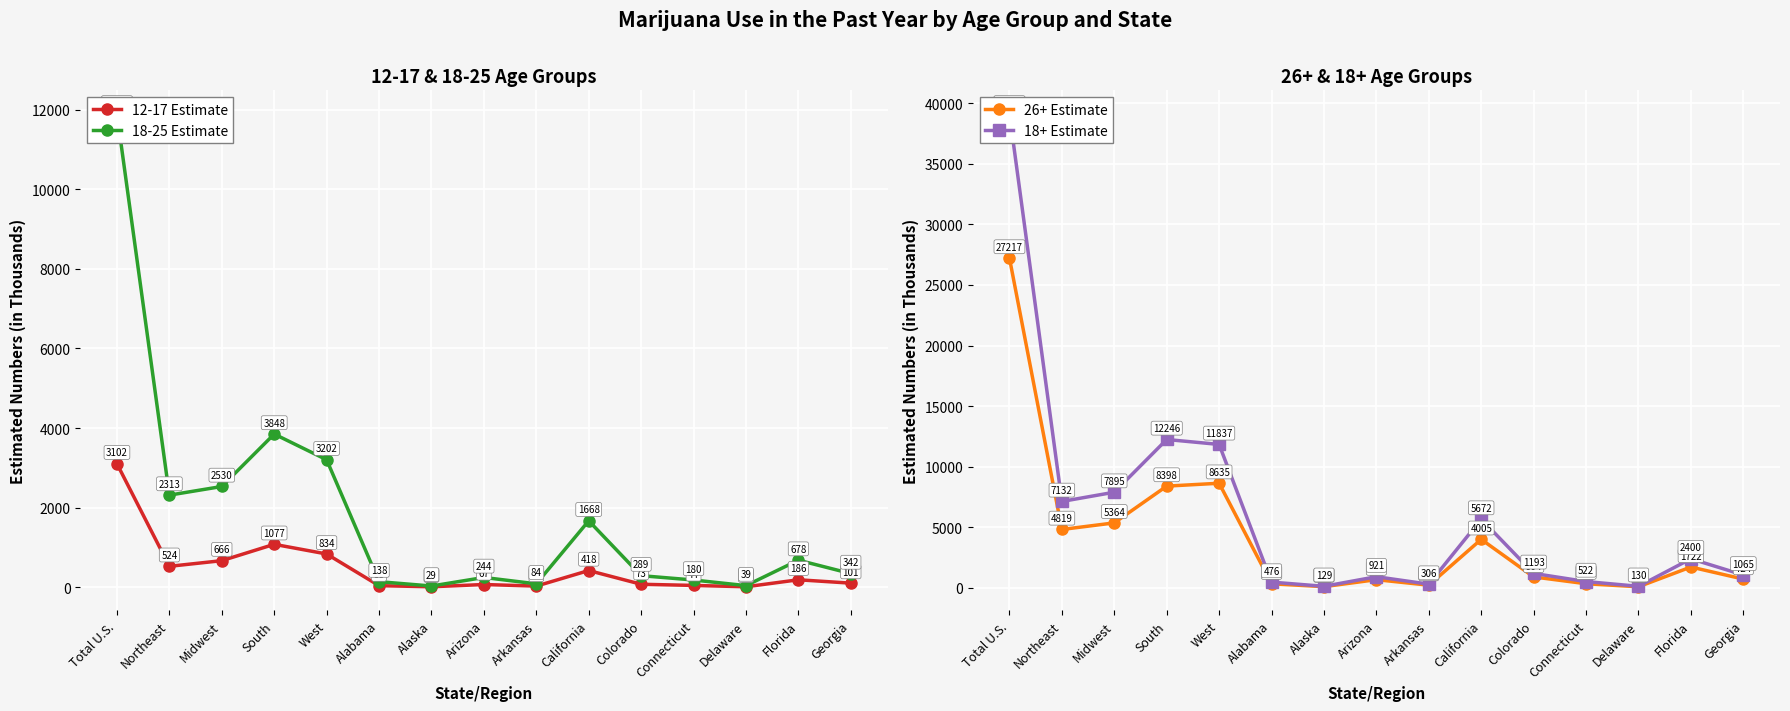

Which series has the largest range (max minus min)?

18+ Estimate